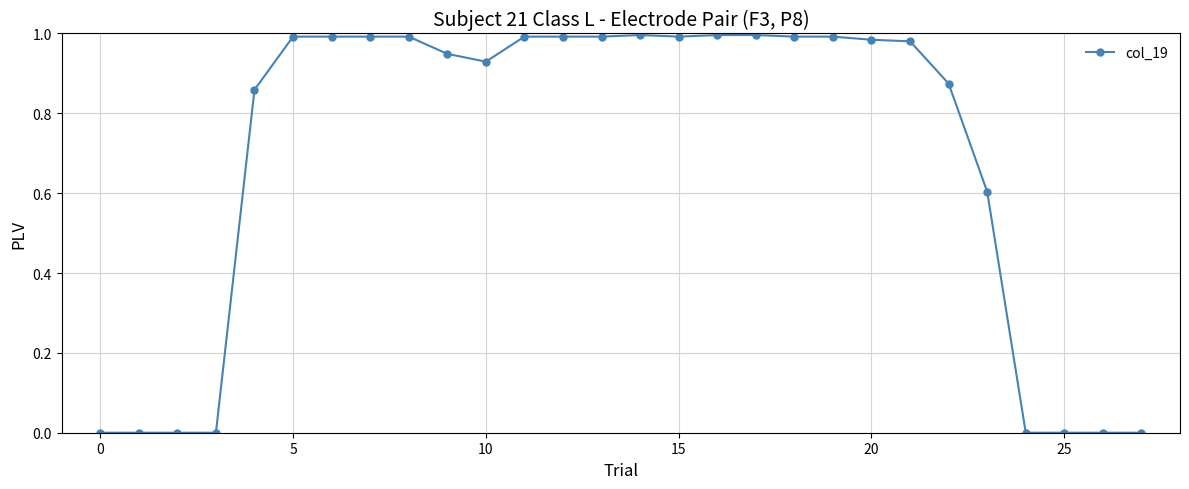

What is the sum of all values?

19.1